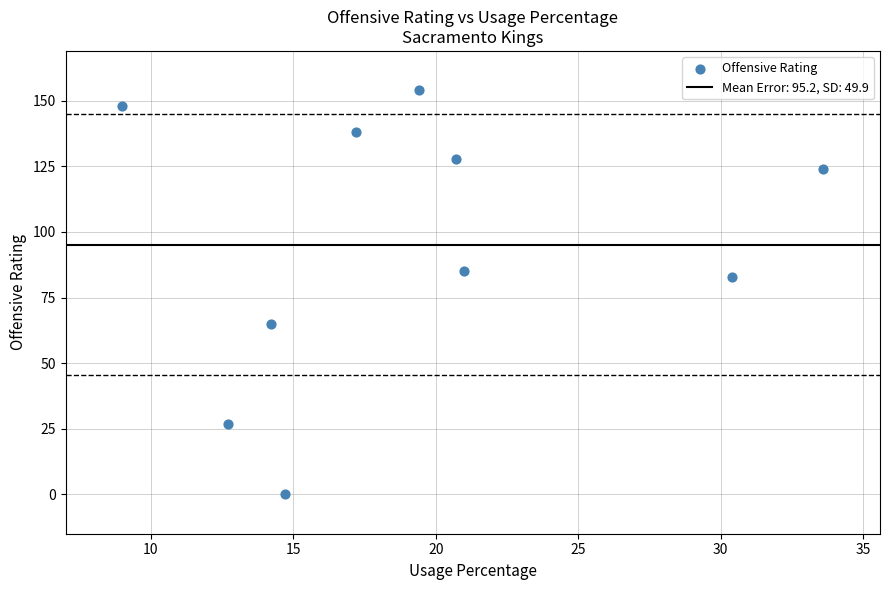

What is the range of Y values (max minus min)?

154